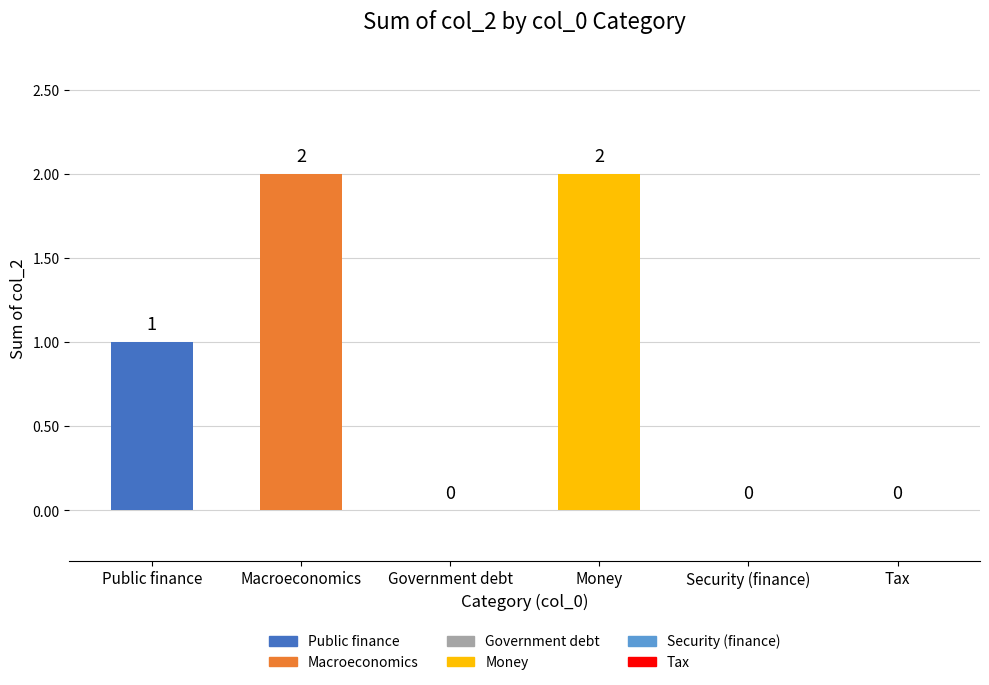

Reading right to left, list all the values displayed in this chart.

Tax=0	Security (finance)=0	Money=2	Government debt=0	Macroeconomics=2	Public finance=1